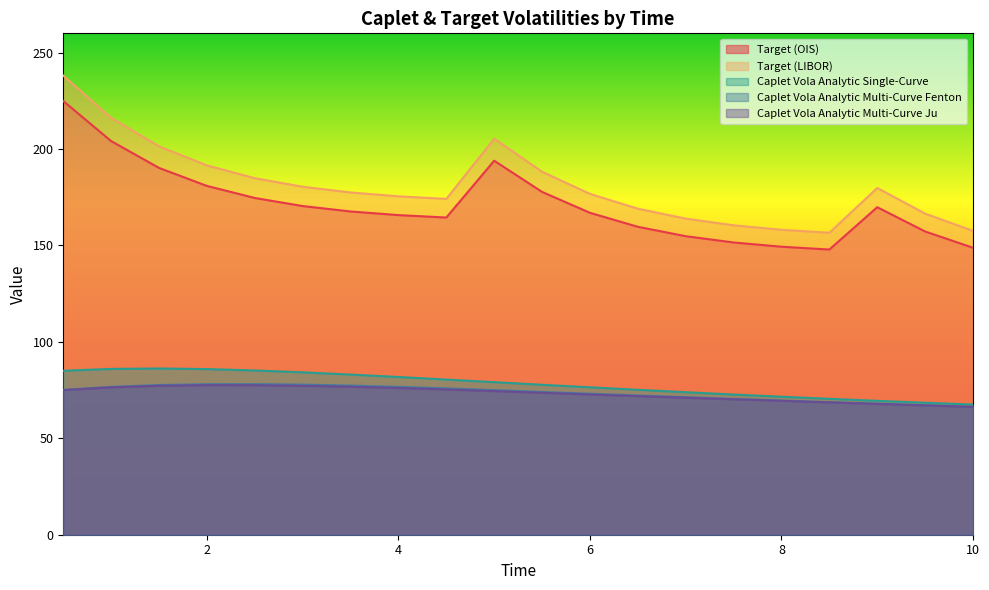

Reading right to left, extract all data points from this chart.

Target (OIS): 148.8	157.2	169.8	147.9	149.3	151.5	154.8	159.7	166.9	177.8	193.9	164.5	165.7	167.6	170.4	174.6	180.9	190.2	204.1	224.9
Target (LIBOR): 157.6	166.5	179.8	156.6	158.1	160.4	163.9	169.1	176.8	188.2	205.3	174.2	175.5	177.5	180.5	184.9	191.5	201.4	216.1	238.1
Caplet Vola Analytic Single-Curve: 67.5	68.4	69.4	70.5	71.6	72.7	73.9	75.2	76.4	77.8	79.1	80.5	81.8	83.0	84.2	85.2	85.9	86.2	86.0	85.0
Caplet Vola Analytic Multi-Curve Fenton: 66.3	67.1	67.9	68.8	69.6	70.4	71.3	72.2	73.1	74.0	75.0	75.9	76.7	77.3	77.8	78.1	78.0	77.6	76.7	75.1
Caplet Vola Analytic Multi-Curve Ju: 66.3	67.0	67.8	68.6	69.4	70.2	71.0	71.9	72.7	73.6	74.5	75.3	76.1	76.7	77.2	77.5	77.5	77.2	76.4	75.0